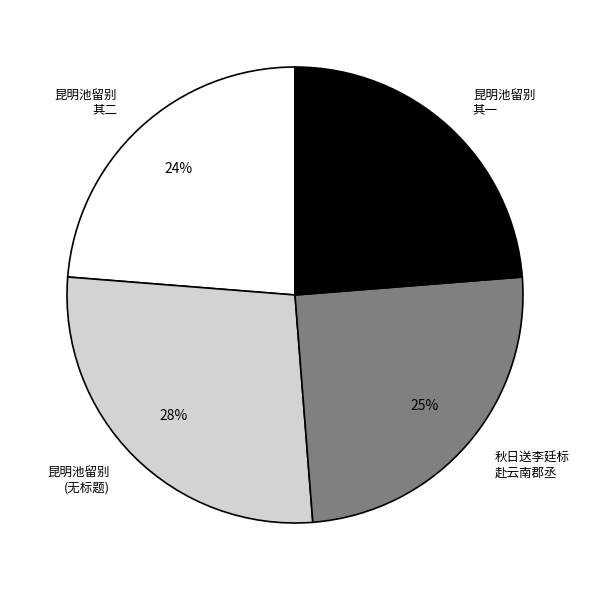

Is it true that 秋日送李廷标 赴云南郡丞 is 25% of the pie?

True